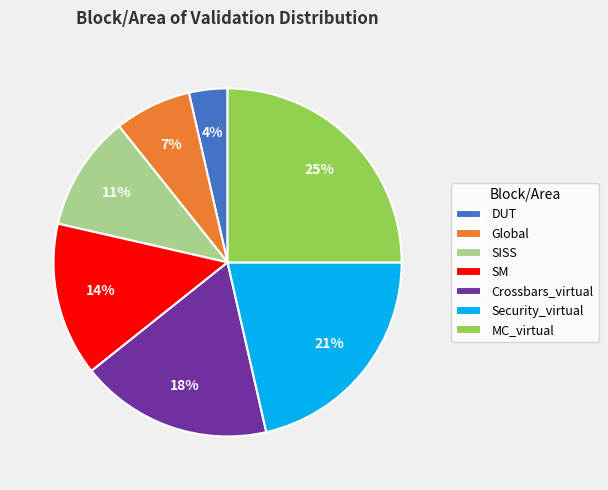

What is the smallest slice in the pie chart?

DUT